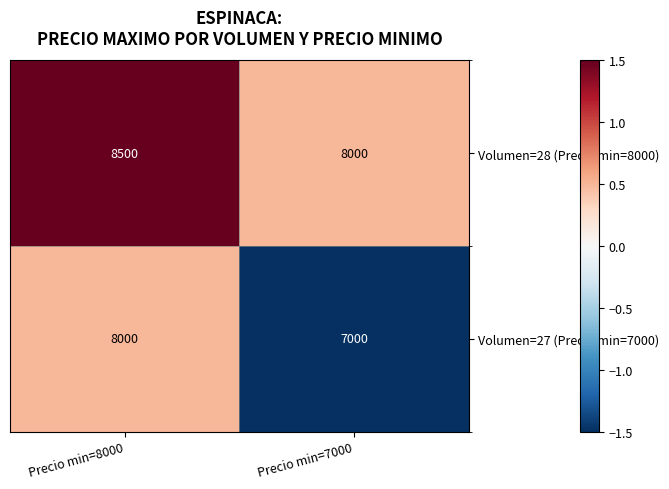

What is the total value across all series at Precio min=8000?

16500